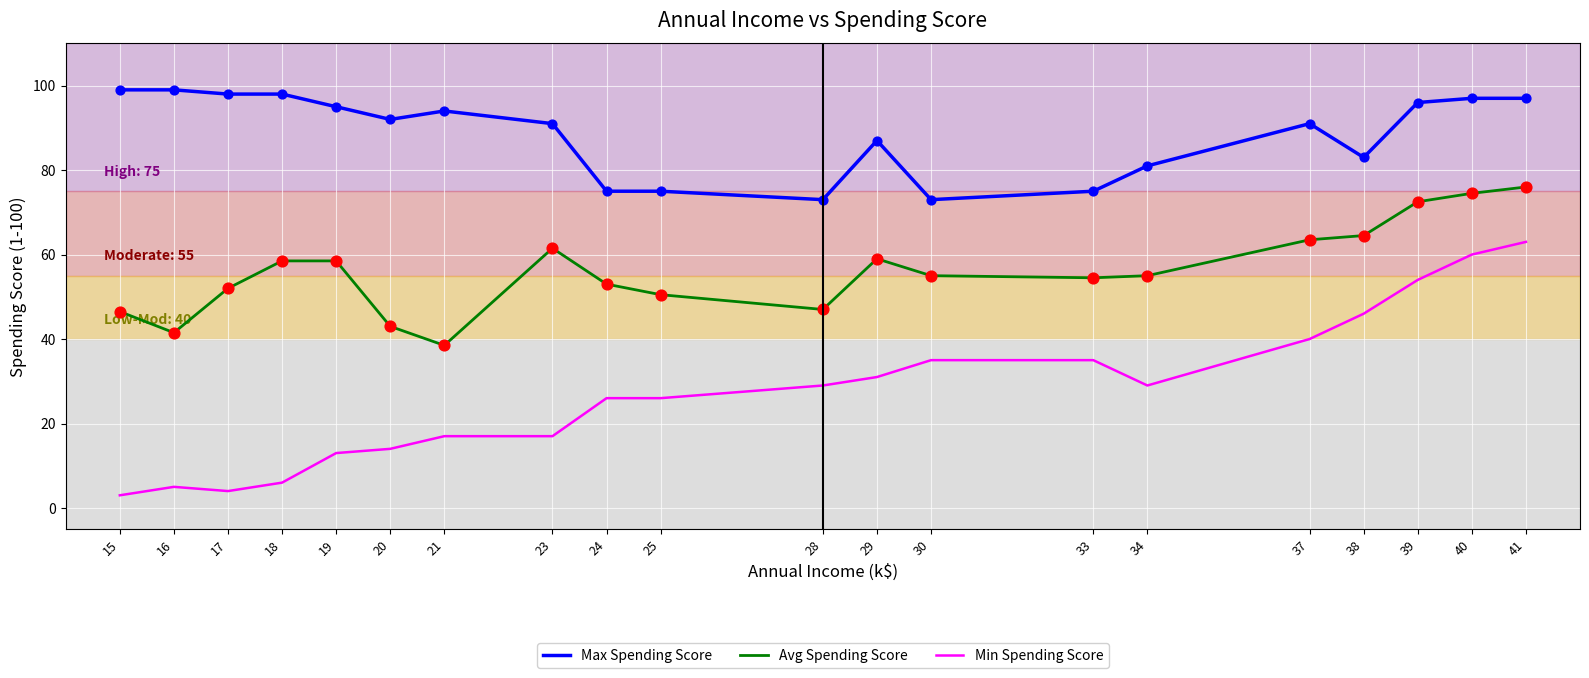

At how many categories does at least one series exceed 59?

20